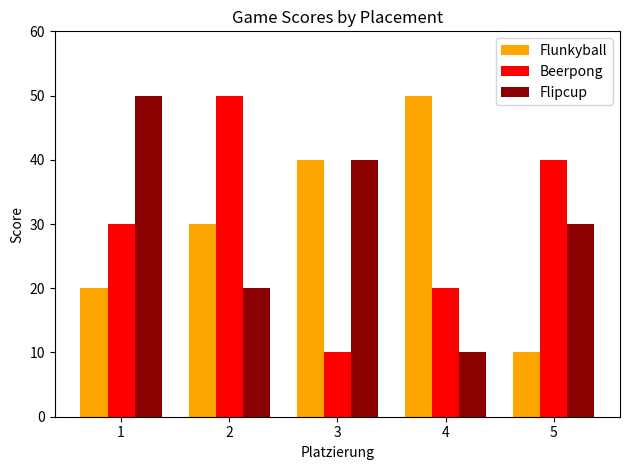

What is the minimum value shown in the chart?

10